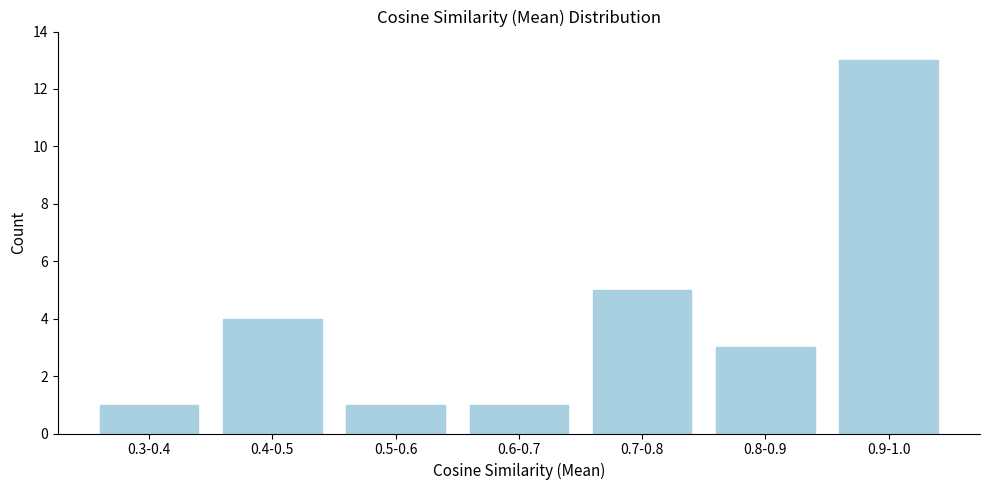

Reading left to right, extract all data points from this chart.

0.3-0.4=1	0.4-0.5=4	0.5-0.6=1	0.6-0.7=1	0.7-0.8=5	0.8-0.9=3	0.9-1.0=13